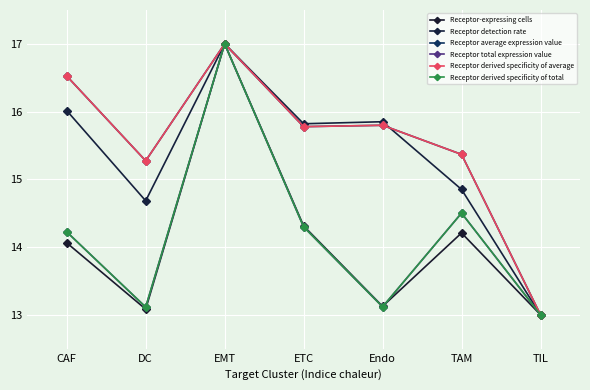

What are all the series names shown in the legend?

Receptor-expressing cells, Receptor detection rate, Receptor average expression value, Receptor total expression value, Receptor derived specificity of average, Receptor derived specificity of total